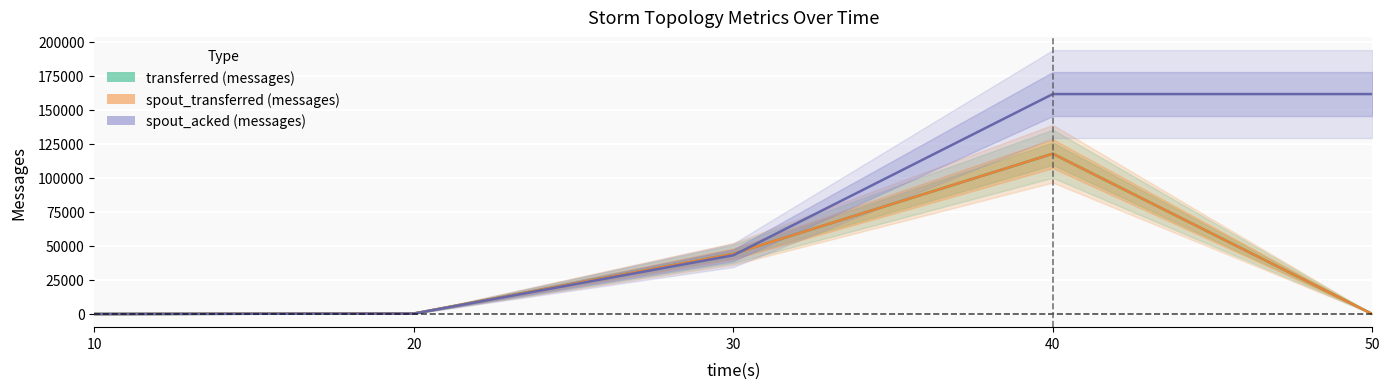

Reading right to left, list all the values displayed in this chart.

transferred (messages): 50=0	40=117660	30=44140	20=340	10=0
spout_transferred (messages): 50=0	40=117660	30=44140	20=340	10=0
spout_acked (messages): 50=161440	40=161440	30=43060	20=280	10=0